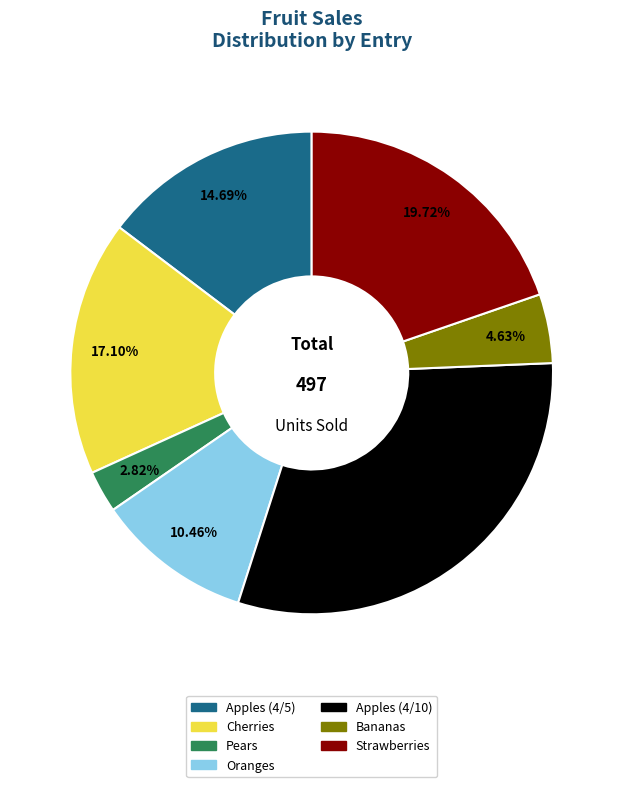

What percentage do Strawberries and Pears together represent?

22.5%